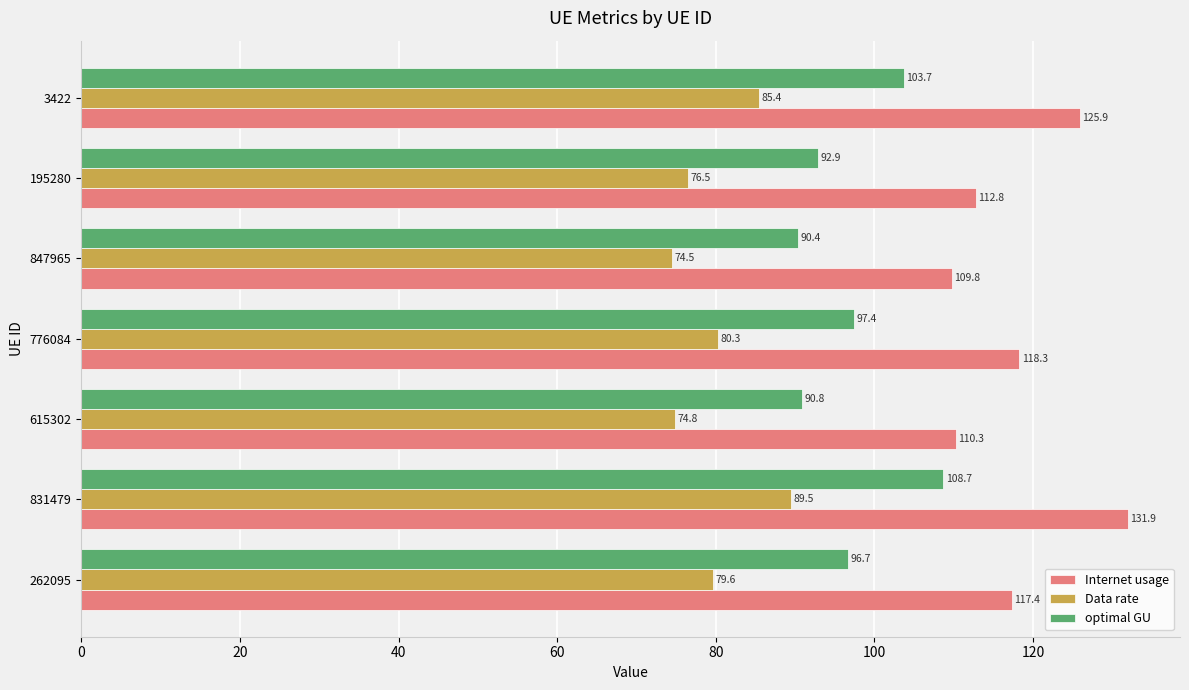

At which category is the sum across all series the highest?

831479